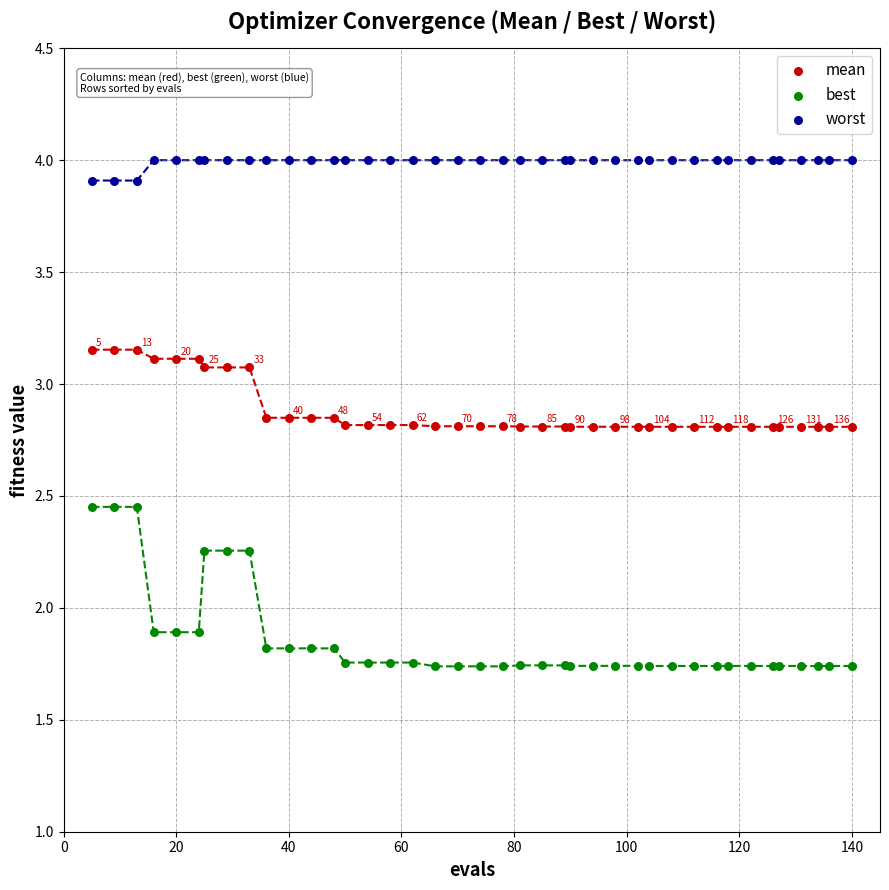

Which series has the widest spread of Y values?

best